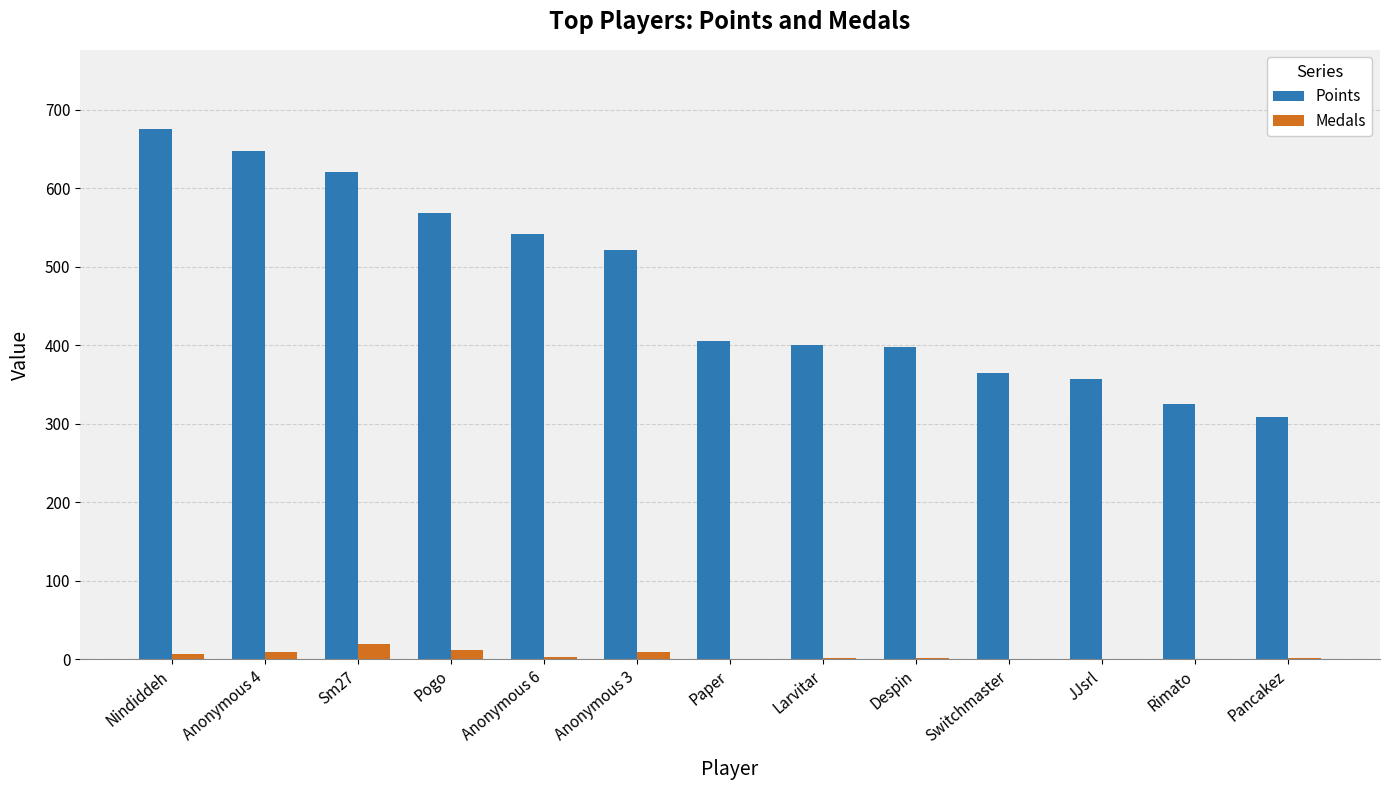

At which label is Points closest to 492?

Anonymous 3